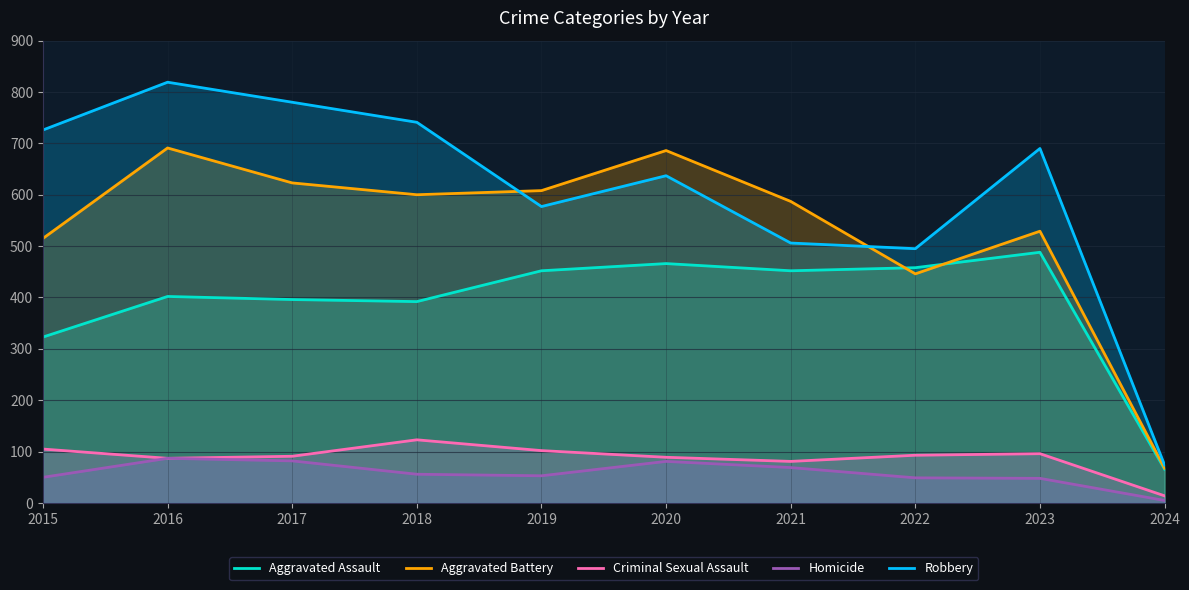

What is the minimum value shown in the chart?

5